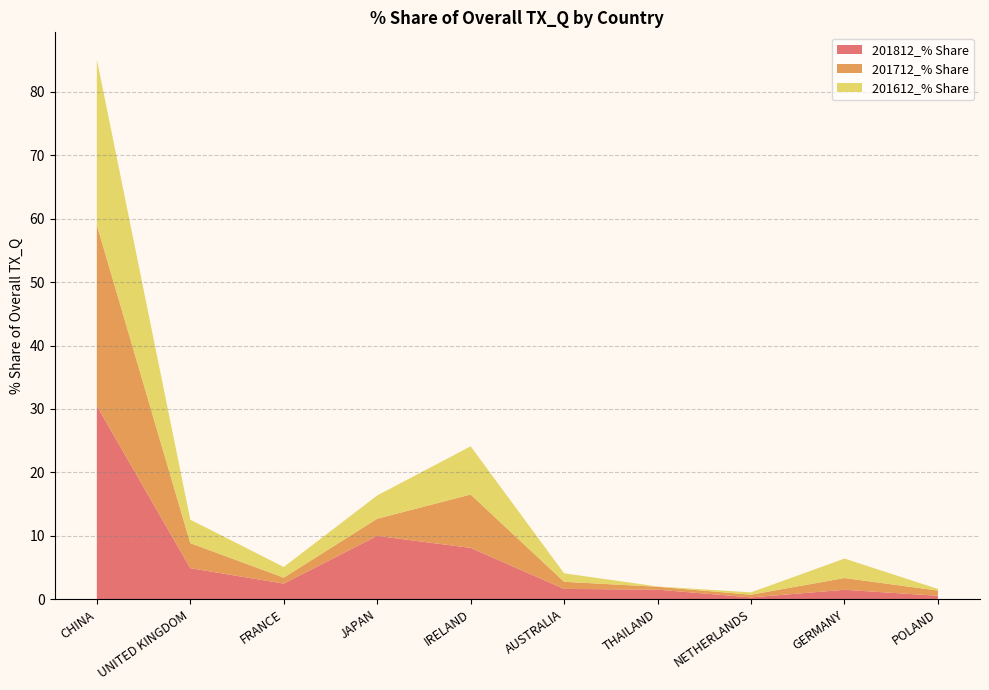

Reading right to left, transcribe all the data shown in this chart.

201812_% Share: POLAND=0.5	GERMANY=1.5	NETHERLANDS=0.3	THAILAND=1.5	AUSTRALIA=1.6	IRELAND=8.1	JAPAN=10.0	FRANCE=2.5	UNITED KINGDOM=4.9	CHINA=30.5
201712_% Share: POLAND=0.8	GERMANY=1.9	NETHERLANDS=0.4	THAILAND=0.5	AUSTRALIA=1.1	IRELAND=8.4	JAPAN=2.7	FRANCE=0.9	UNITED KINGDOM=3.9	CHINA=28.5
201612_% Share: POLAND=0.3	GERMANY=3.1	NETHERLANDS=0.4	THAILAND=0.0	AUSTRALIA=1.3	IRELAND=7.6	JAPAN=3.7	FRANCE=1.7	UNITED KINGDOM=3.7	CHINA=26.1